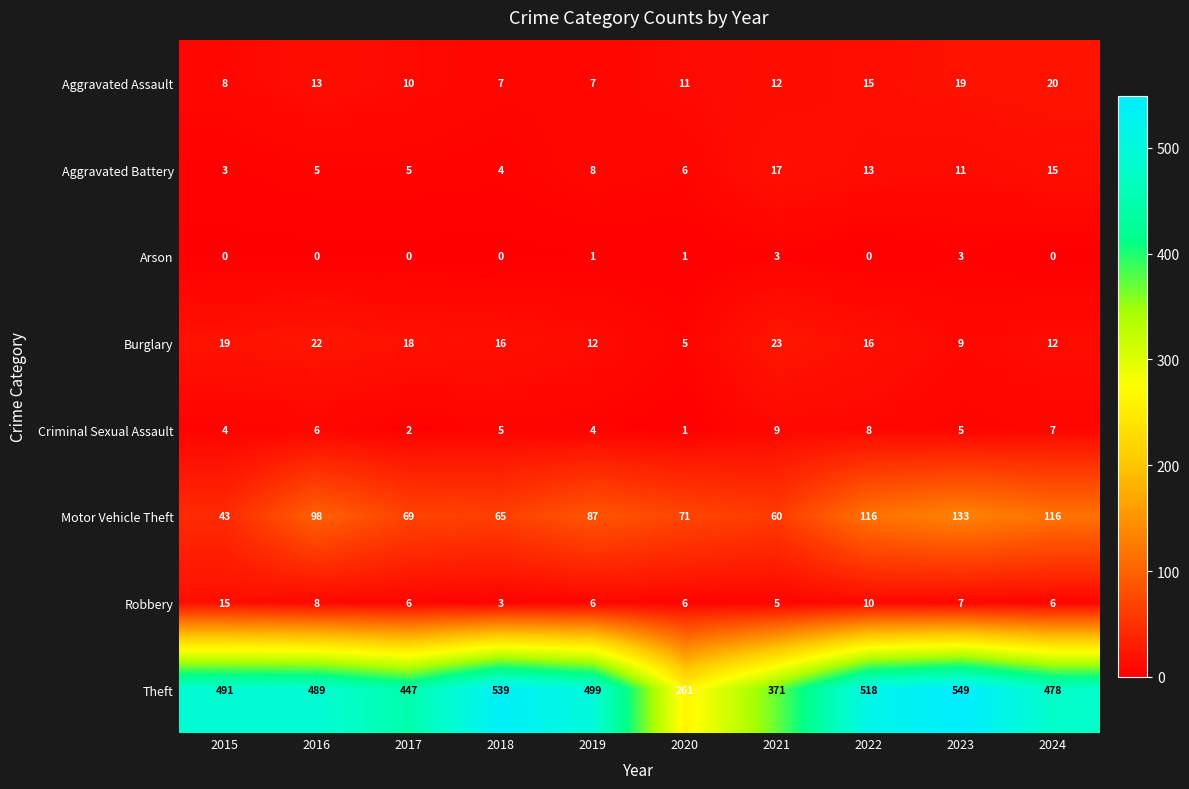

What is the highest value of the Theft series?

549